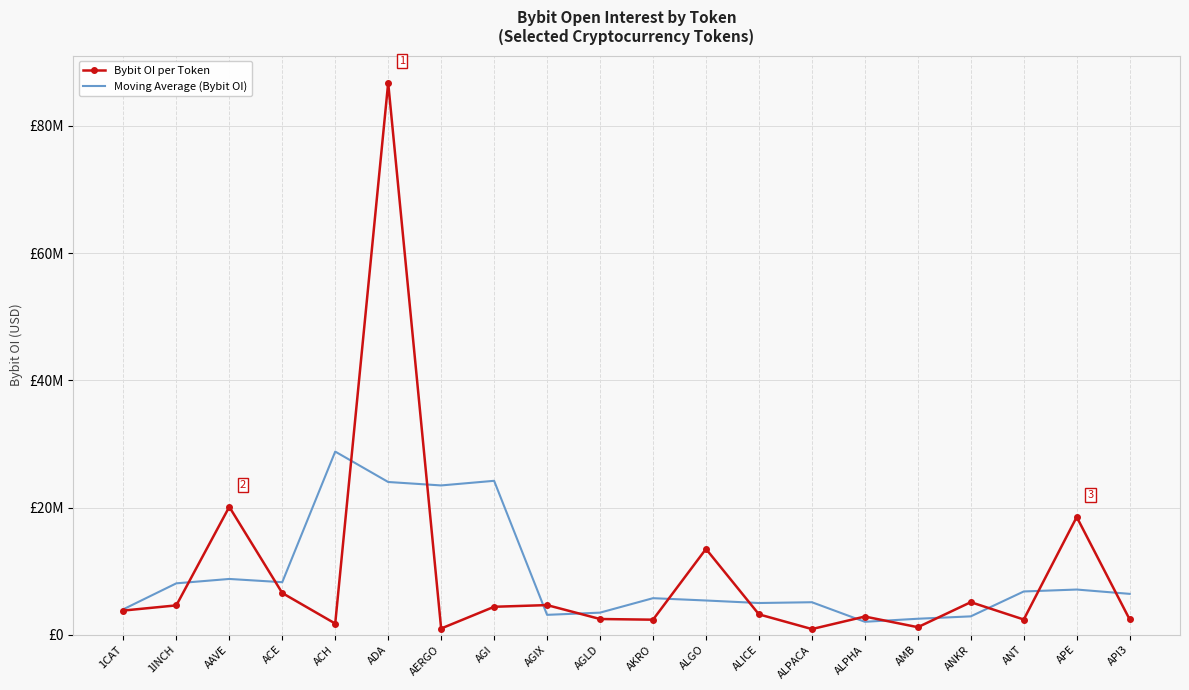

At which label does Bybit OI per Token reach its minimum?

ALPACA